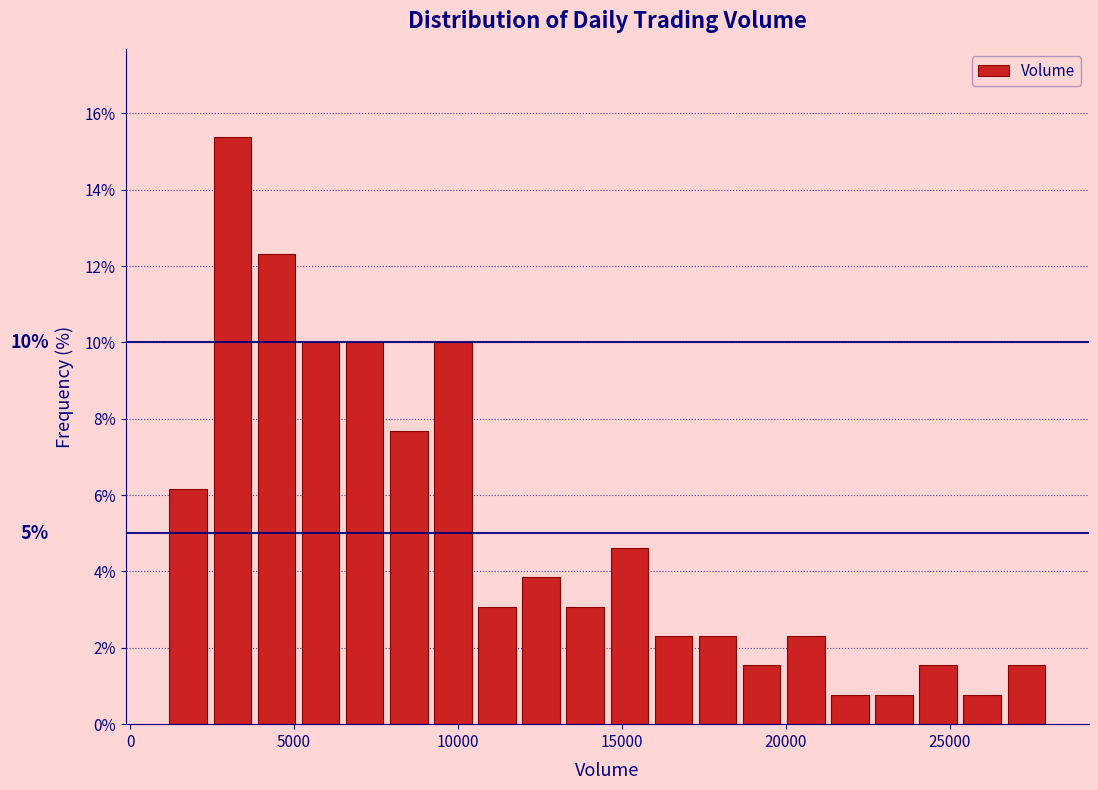

Read against the x-axis, roughly where is the centre of the tallest bar?

3000